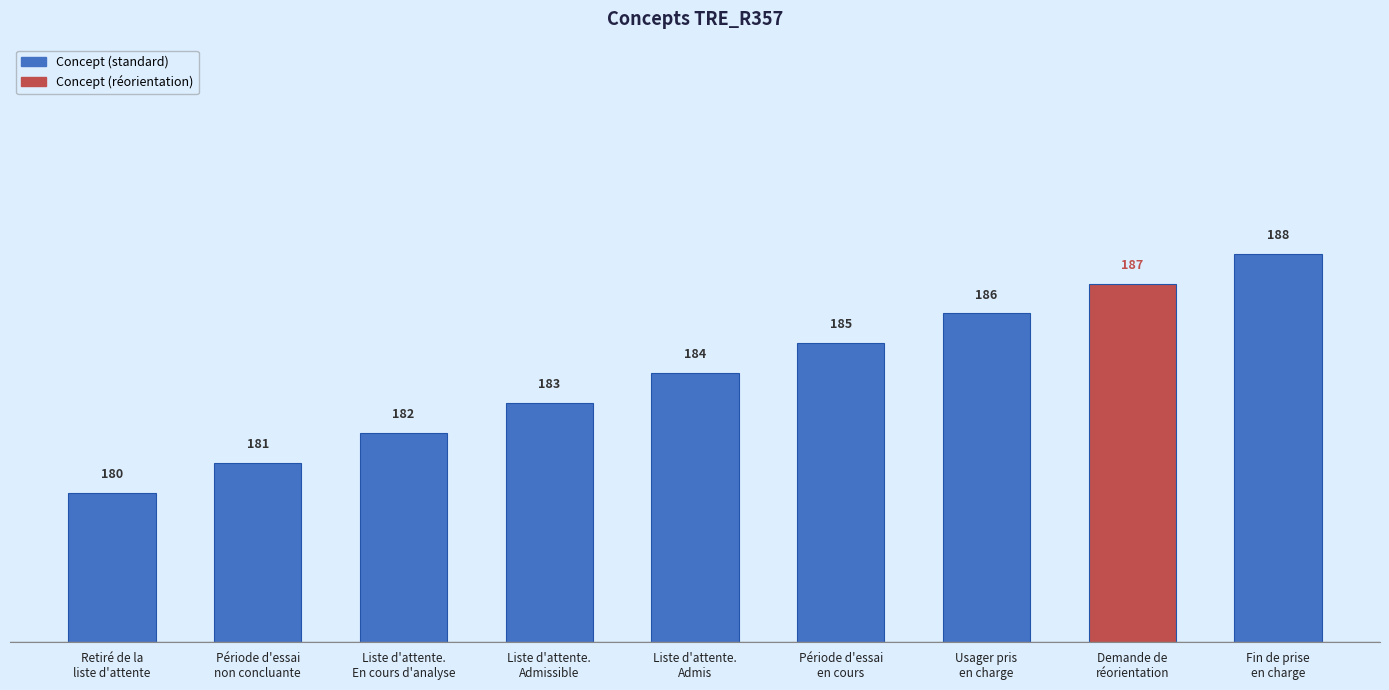

Where is the data nearest to the value 184?

Liste d'attente.
Admis